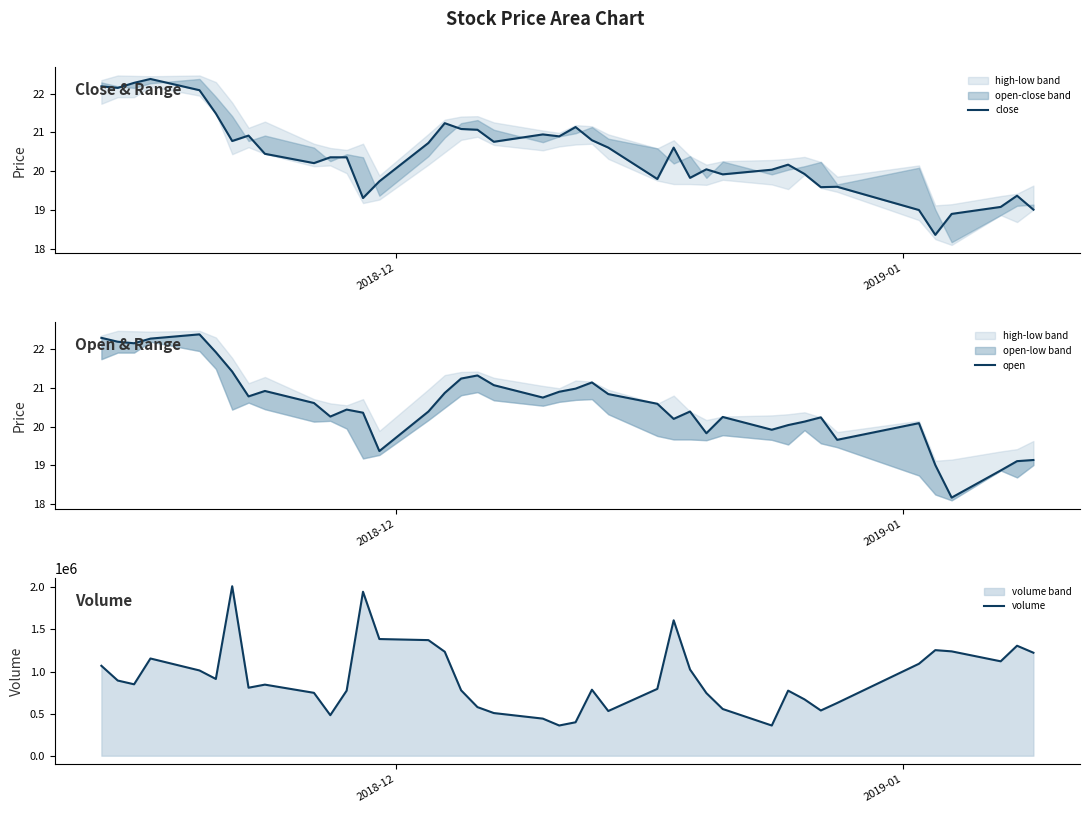

What is the highest value of the volume series?

2012523